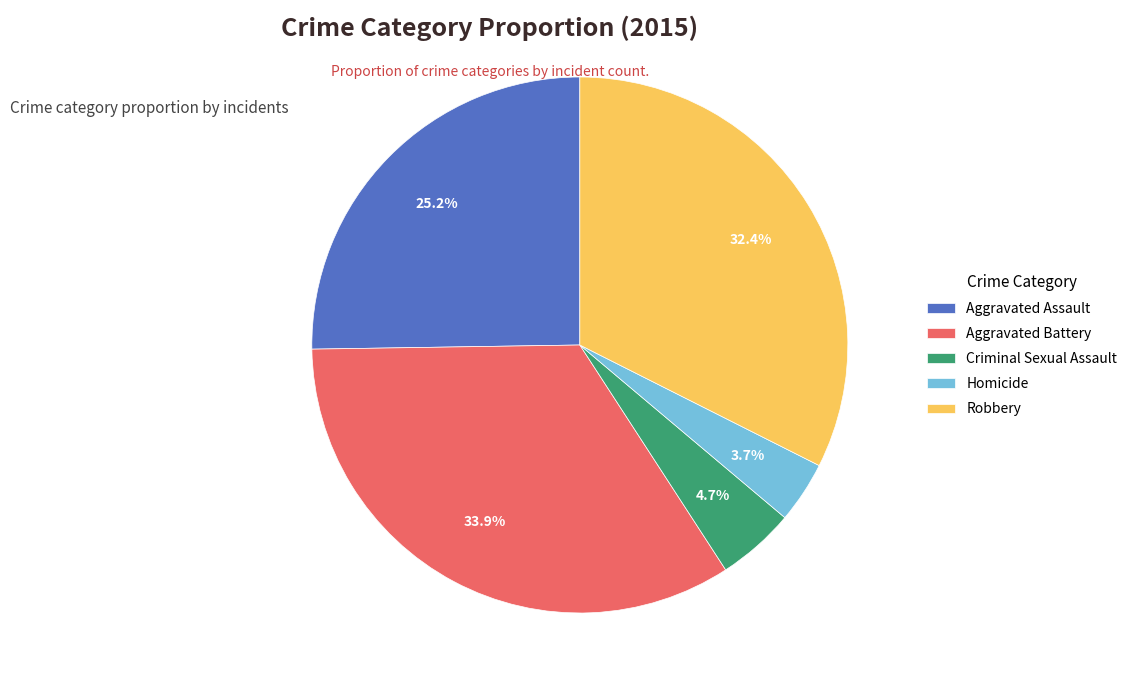

The Robbery slice represents 32% of the pie. True or false?

True